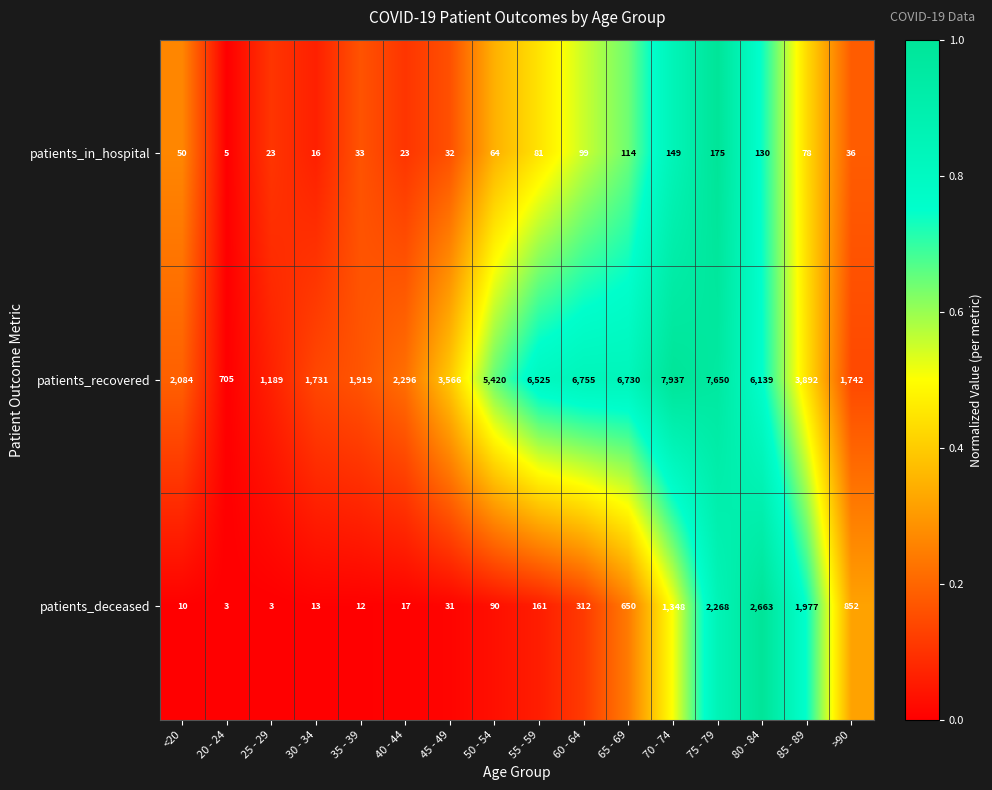

The value of patients_in_hospital at 65 - 69 is 63. True or false?

False